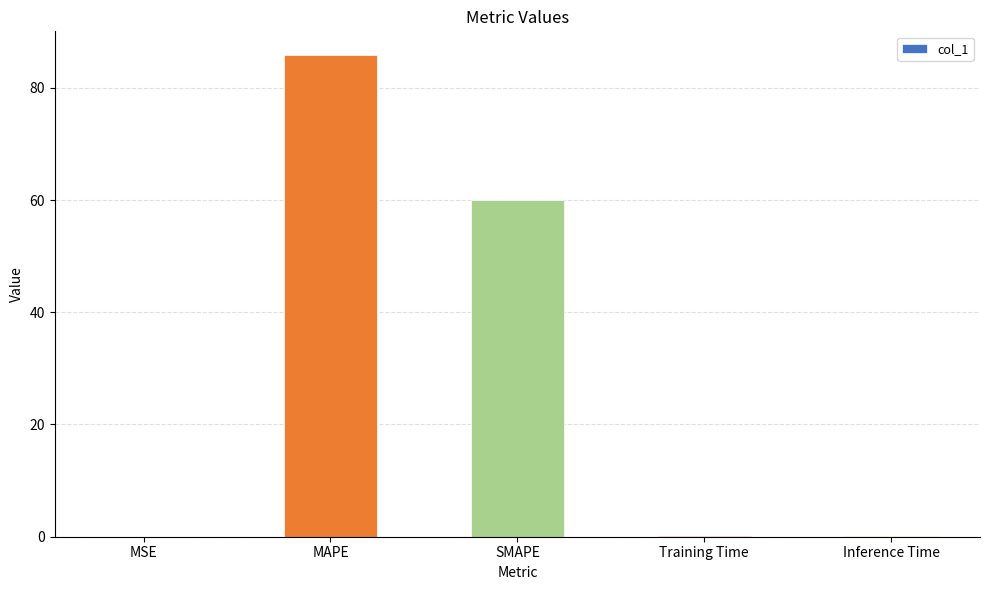

Between Inference Time and SMAPE, which is larger?

SMAPE